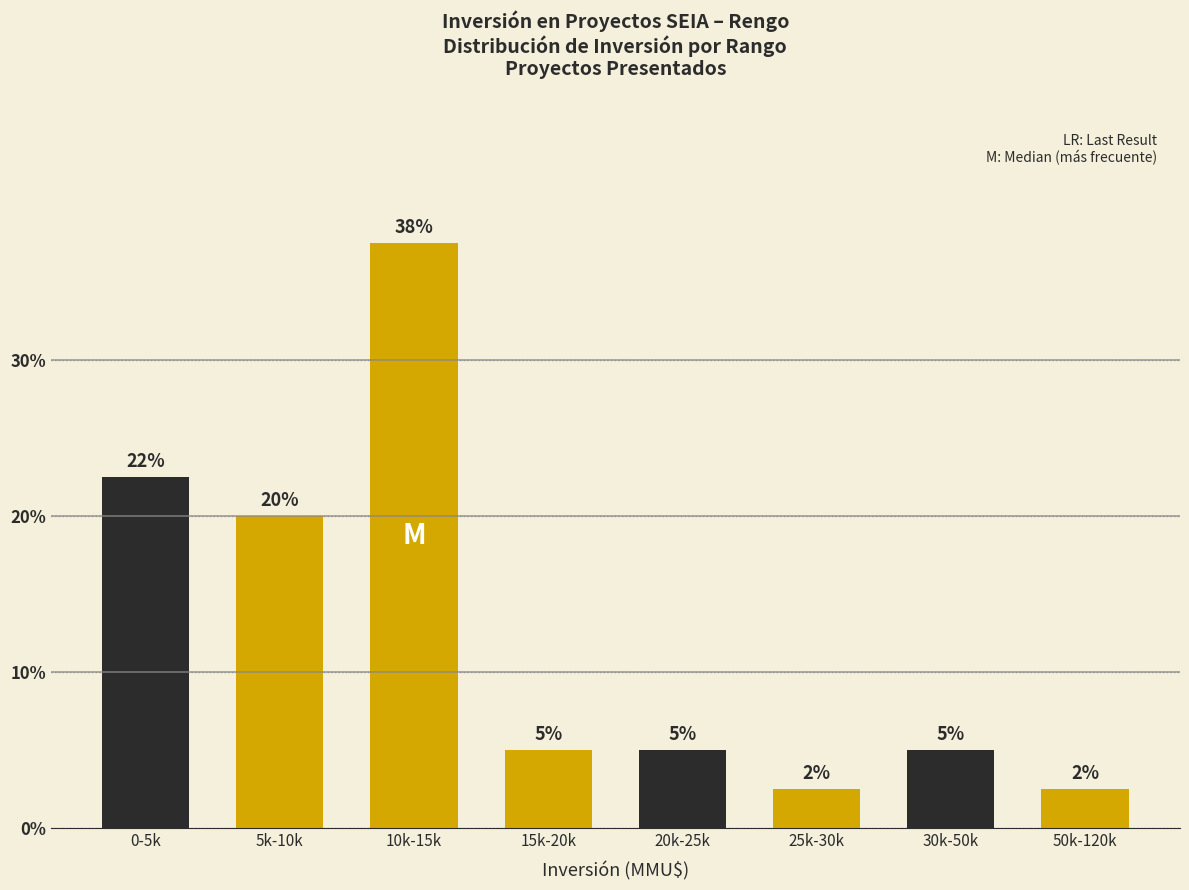

What is the difference between the second highest and minimum values?

20.0